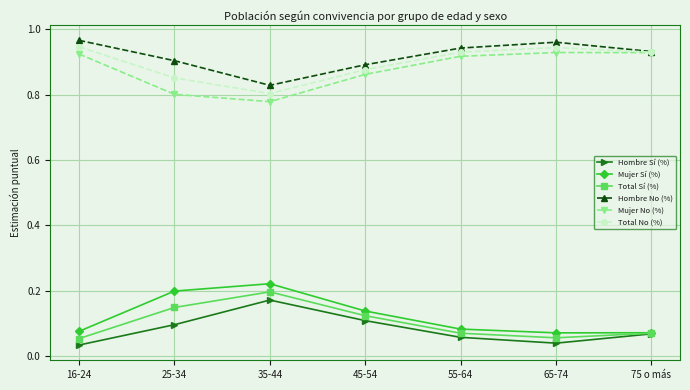

What is the label of the 2nd point from the right?

65-74